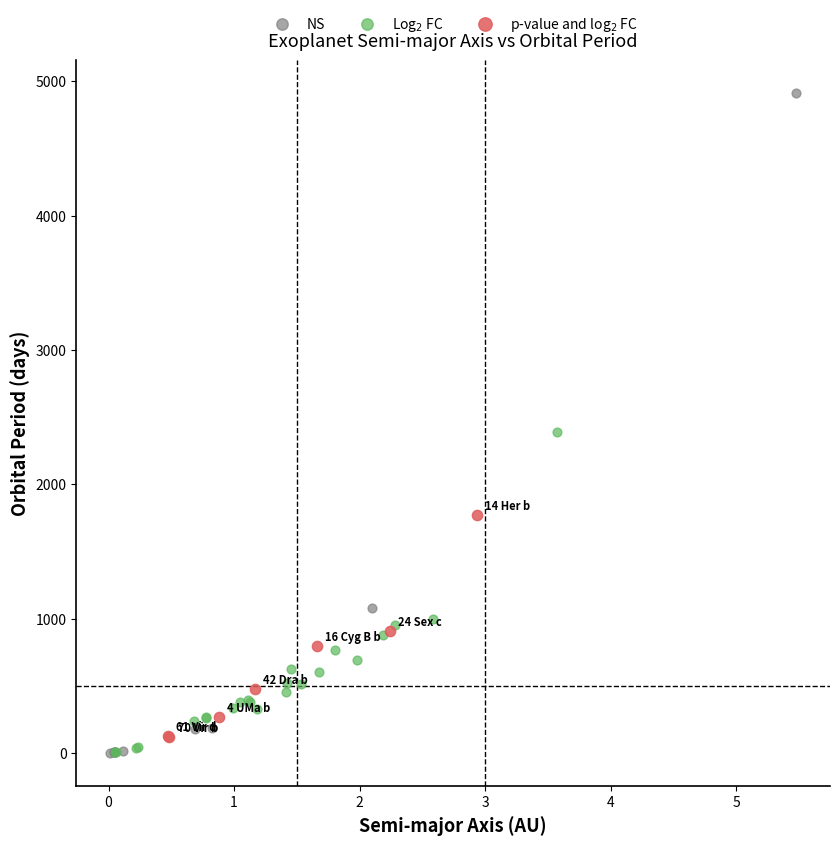

What are all the series names shown in the legend?

NS, Log$_2$ FC, p-value and log$_2$ FC